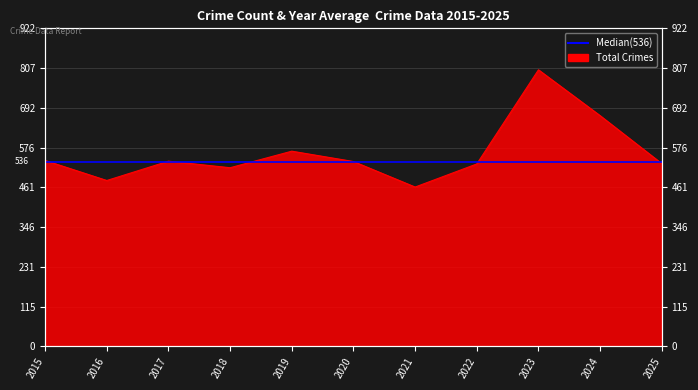

Reading left to right, list all the values displayed in this chart.

539	481	537	518	566	536	462	529	802	669	530